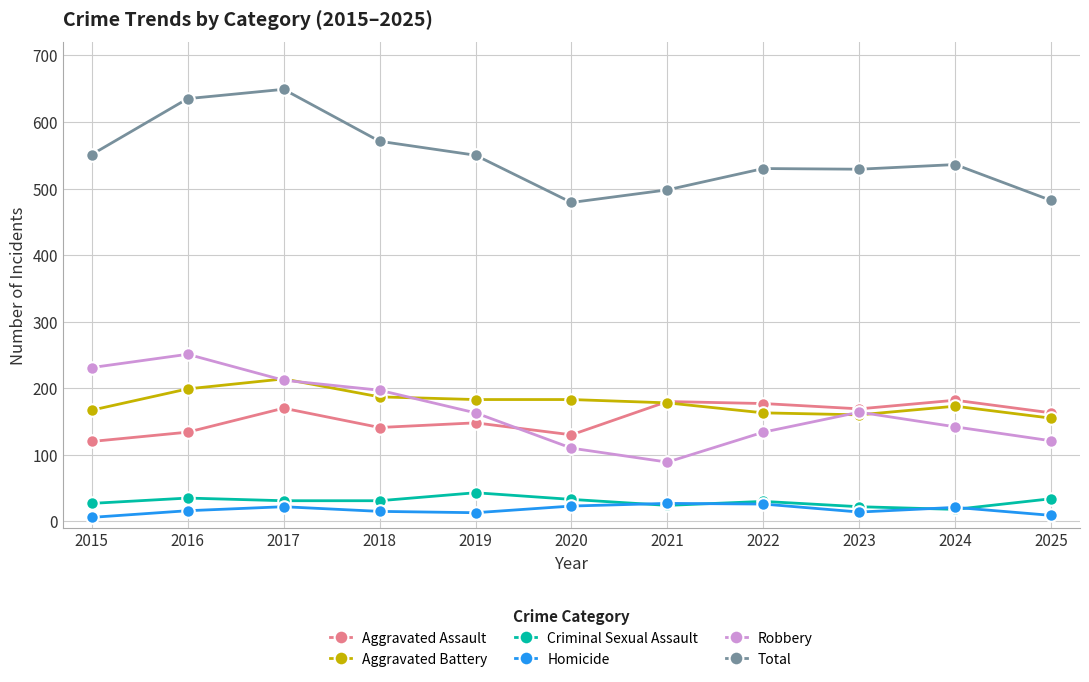

What is the spread (max minus min) of values at 2022?

504